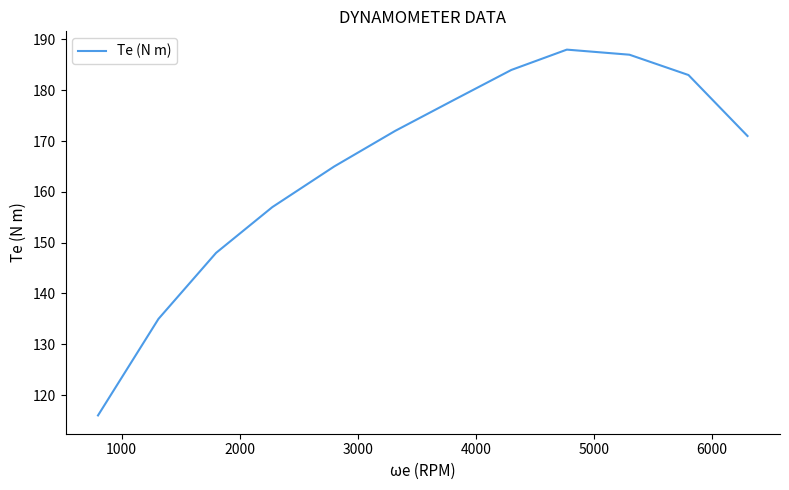

What is the difference between the maximum and minimum values?

72